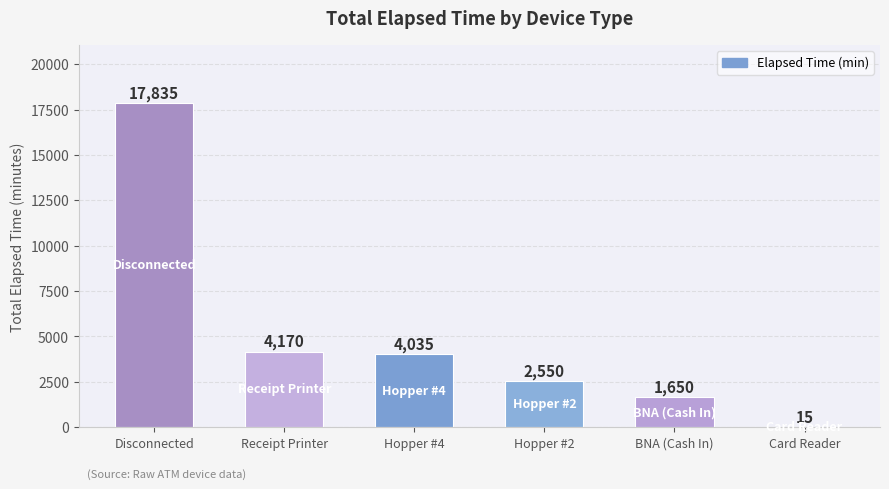

Reading right to left, what are all the values shown in this chart?

15	1650	2550	4035	4170	17835